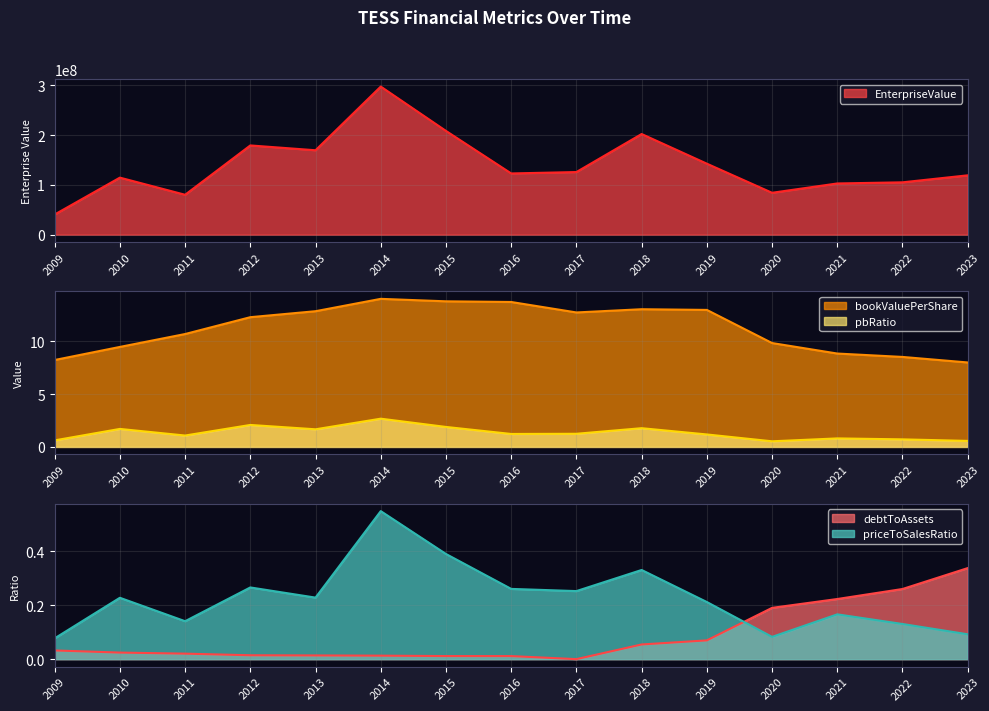

At which label does debtToAssets reach its peak?

2023